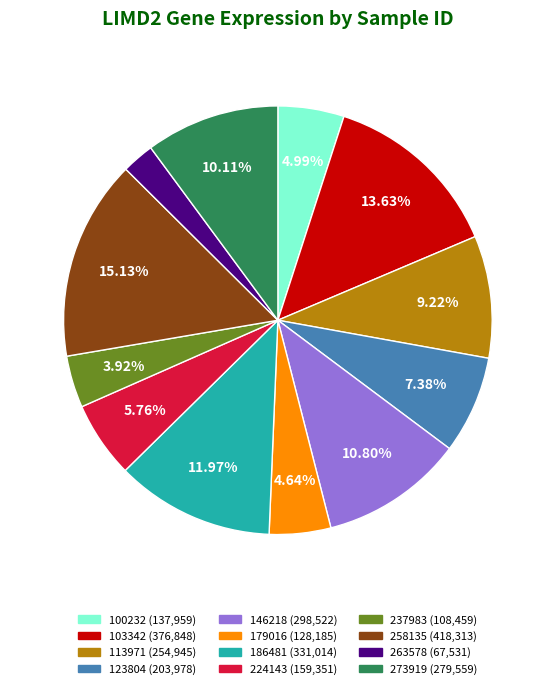

To the nearest percent, what portion does 146218 represent?

11%